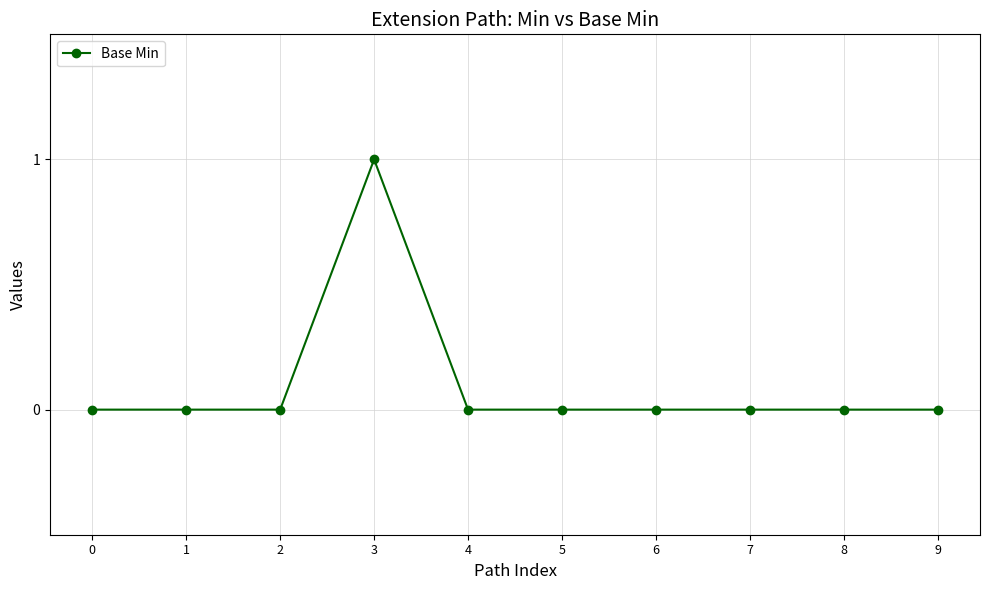

Which label corresponds to the largest value in the chart?

3